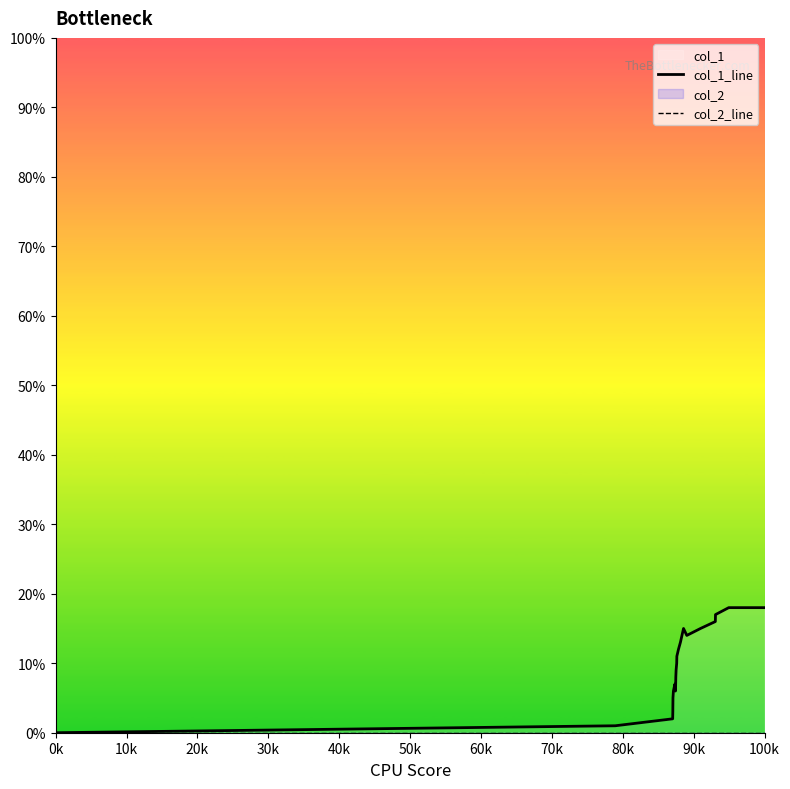

What is the maximum value shown in the chart?

18